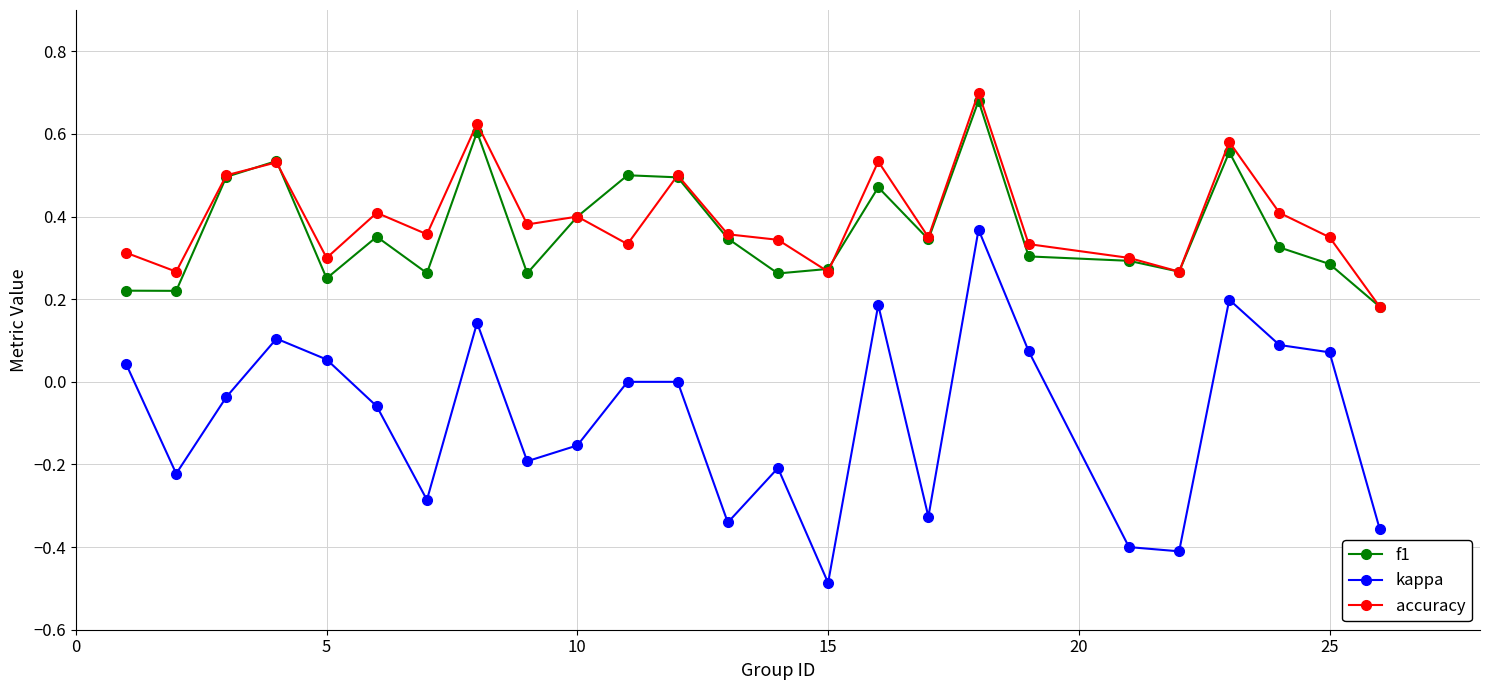

In f1, how many points are lower than both neighbors (excluding endpoints)?

7